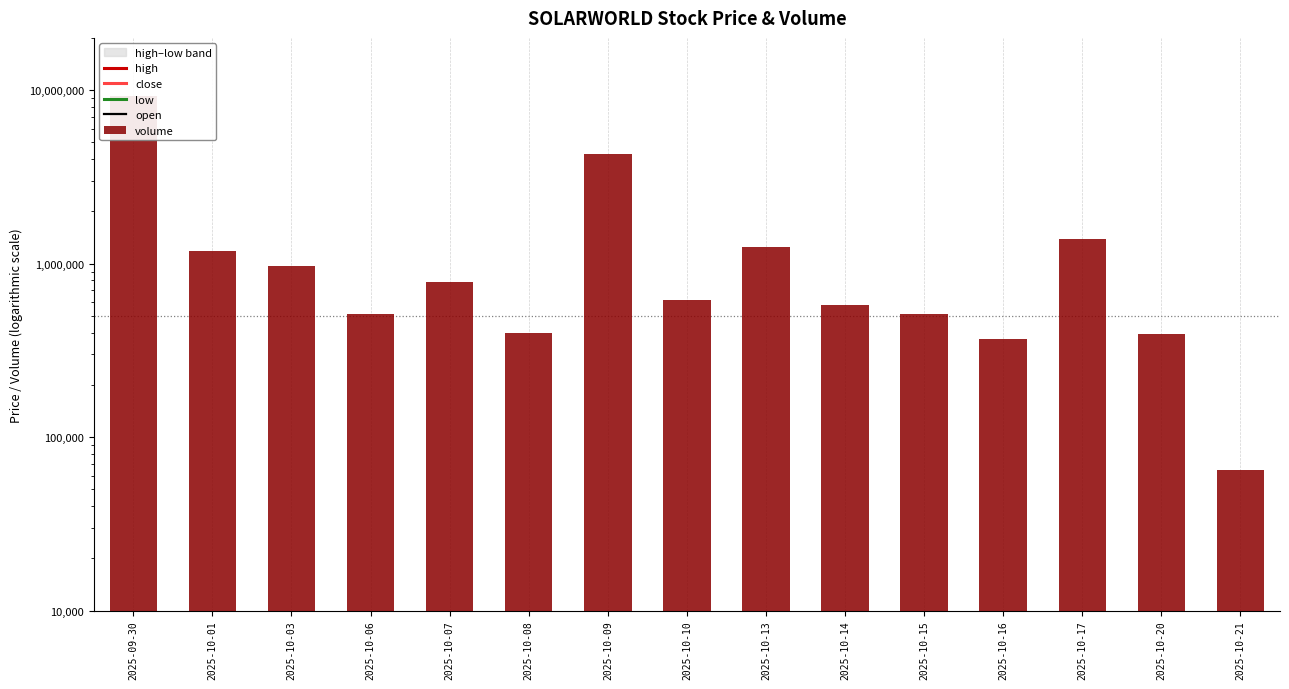

What is the smallest value displayed?

295.4